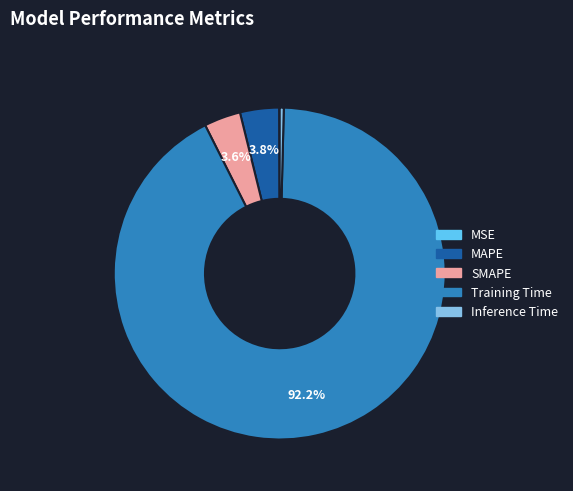

What portion of the pie excludes MAPE?

96.2%